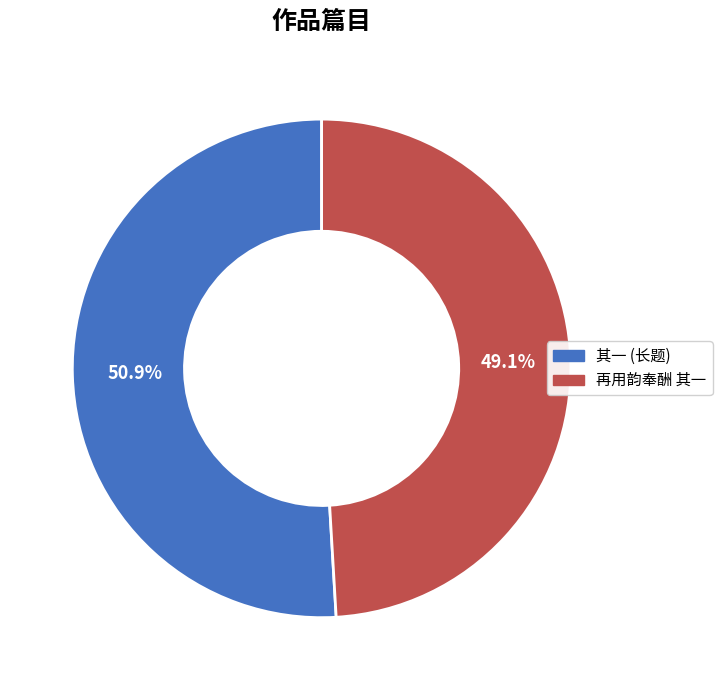

Which slice is the largest?

其一 (长题)